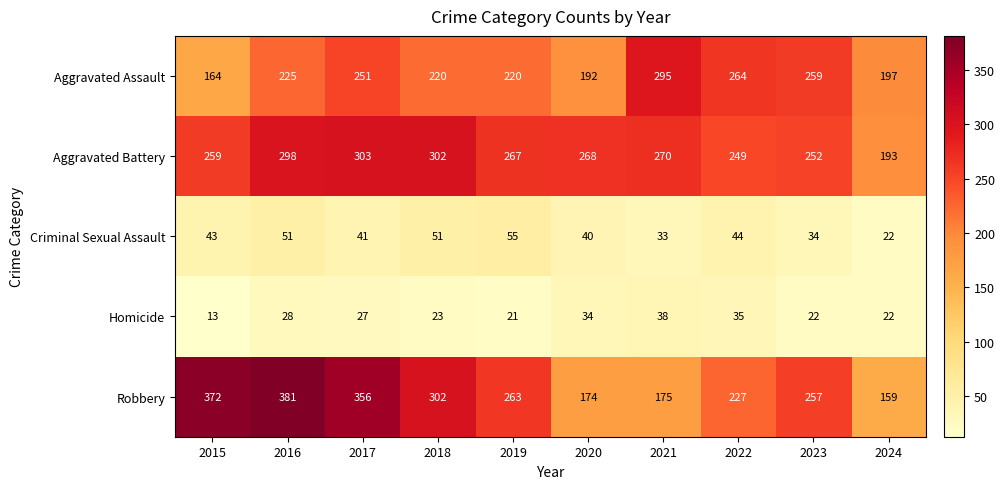

True or false: Robbery has a value of 227 at 2022.

True